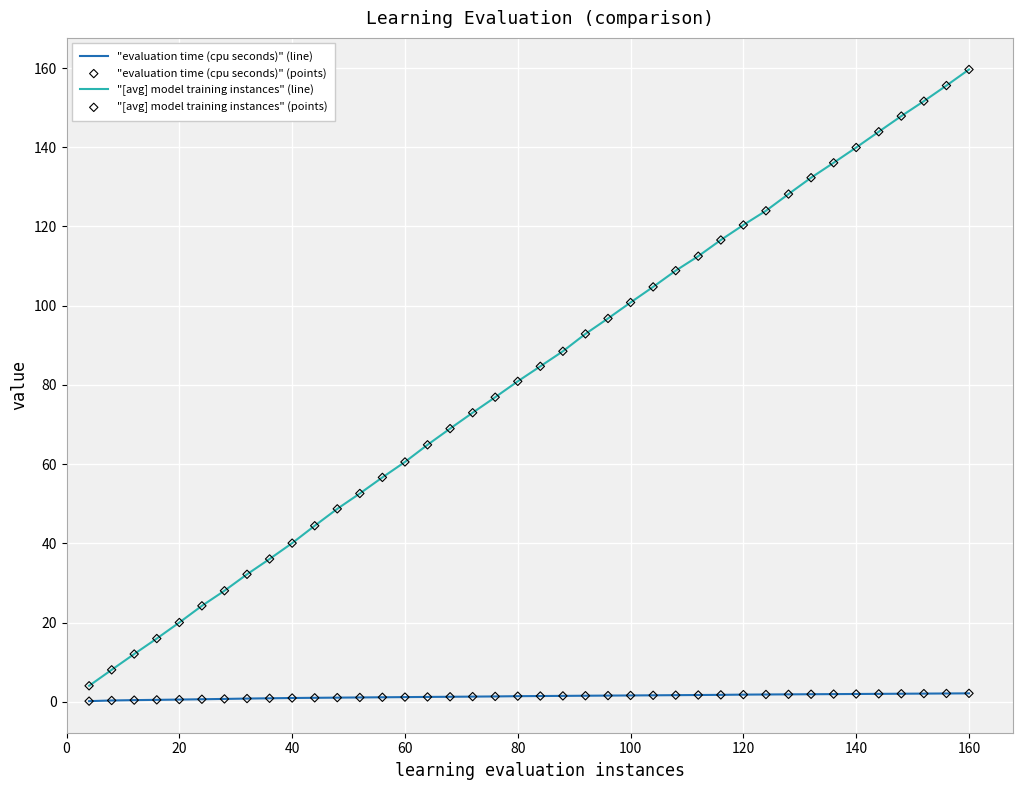

Which series has the largest total across all categories?

"[avg] model training instances" (line)